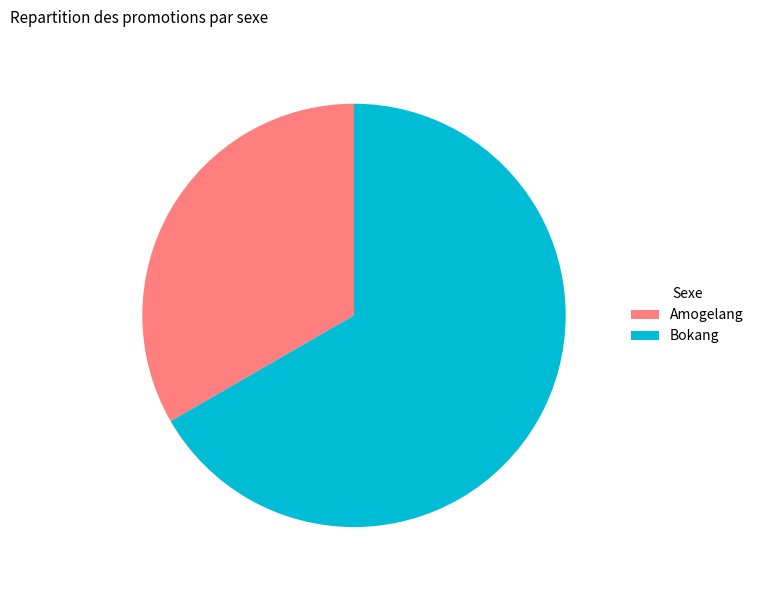

Which slice is the largest?

Bokang